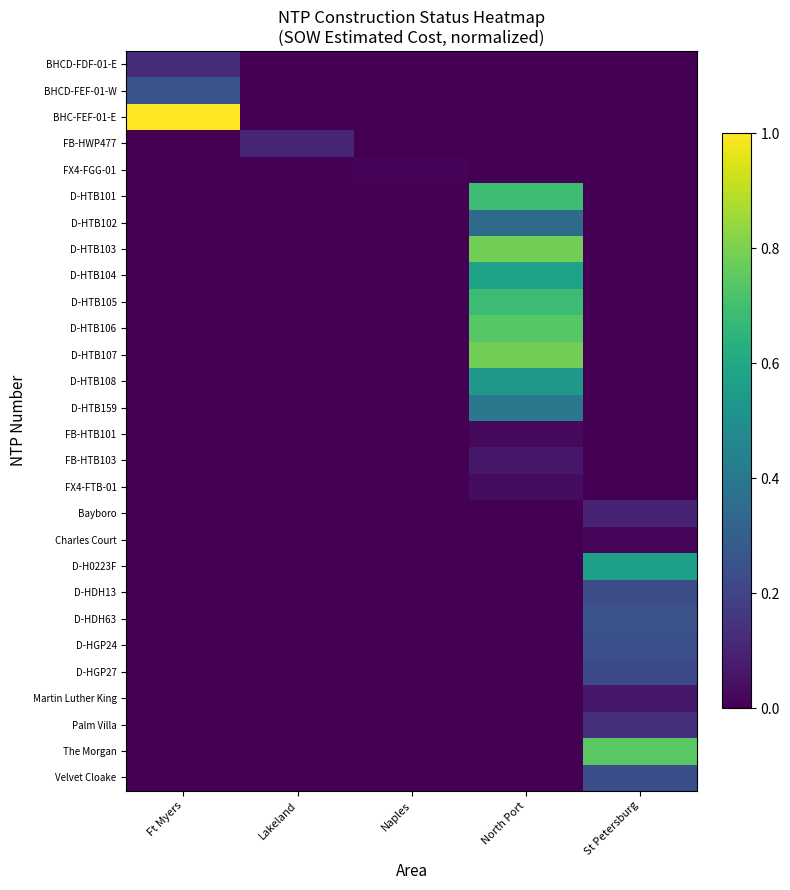

Which has a higher value, Naples or Lakeland?

Naples